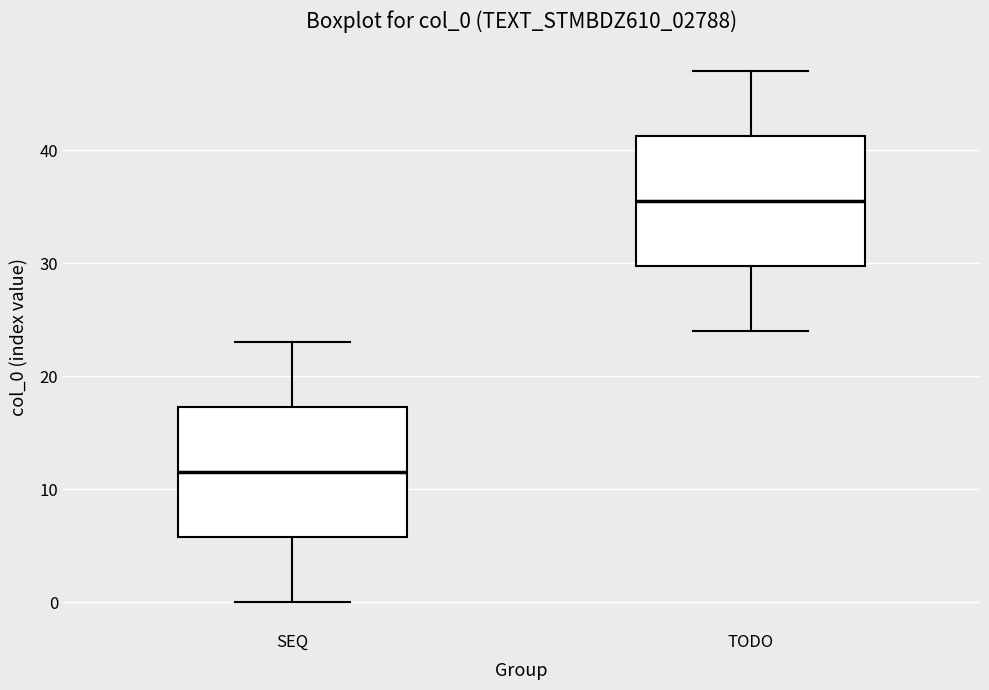

Reading left to right, read every box against the y-axis: the position of its median line, the range the box covers, and the ends of its whiskers. The values are not printed on the chart, so give them approximately, as read against the axis.

SEQ: median 12, box 6 to 17, whiskers 0 to 23
TODO: median 36, box 30 to 41, whiskers 24 to 47